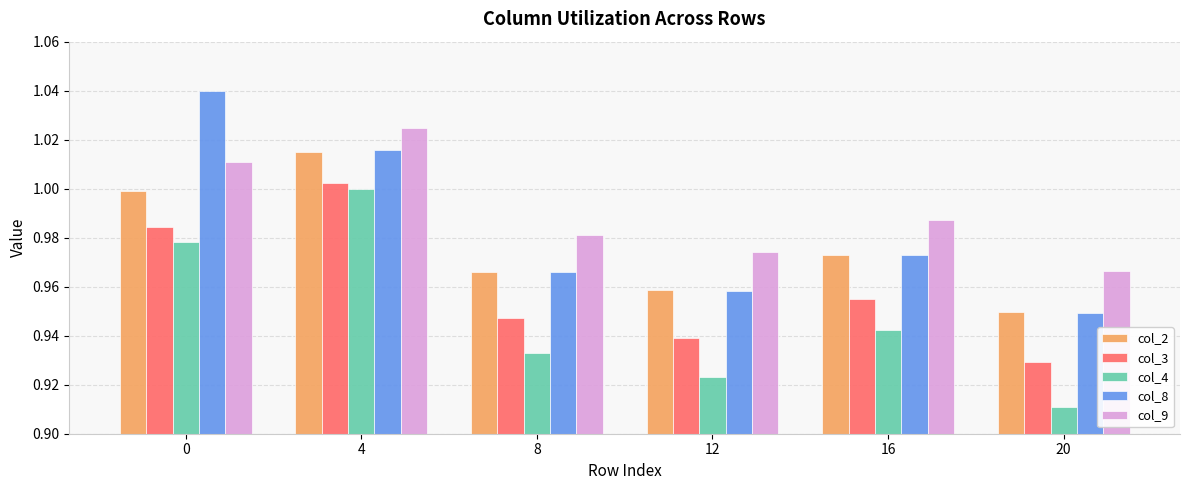

List the labels in order of col_4 value, largest first.

4, 0, 16, 8, 12, 20